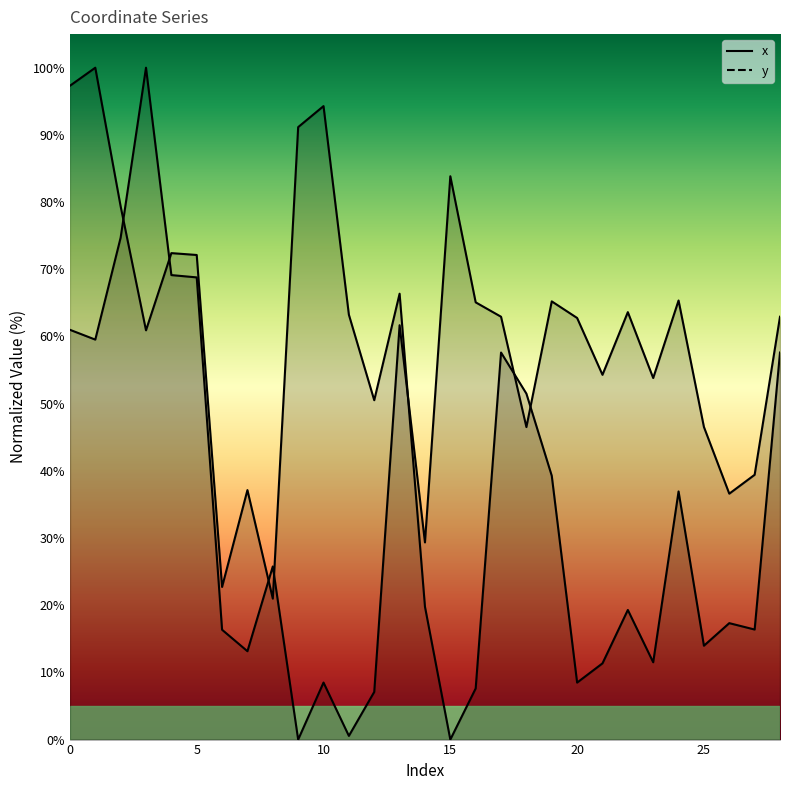

Rank the categories by x value from lowest to highest.

15, 16, 20, 21, 23, 25, 27, 26, 22, 14, 8, 6, 24, 7, 19, 12, 18, 17, 28, 3, 11, 13, 5, 4, 2, 9, 10, 0, 1